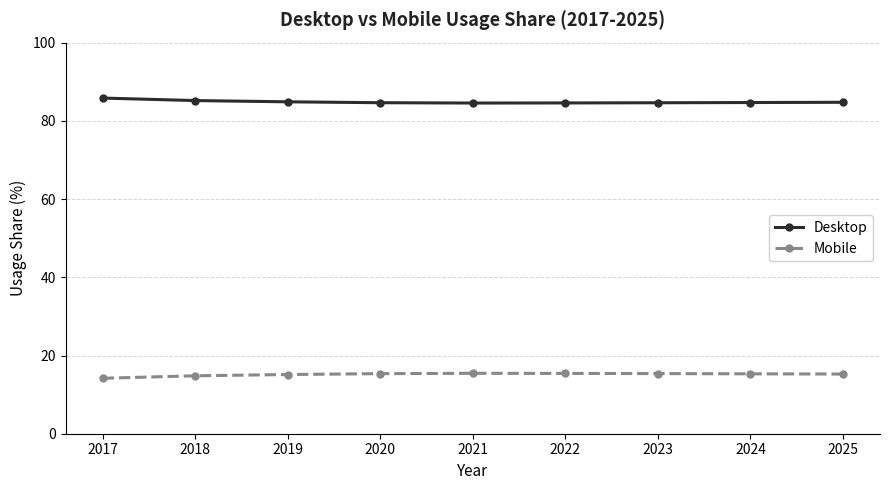

What is the greatest value displayed?

85.8